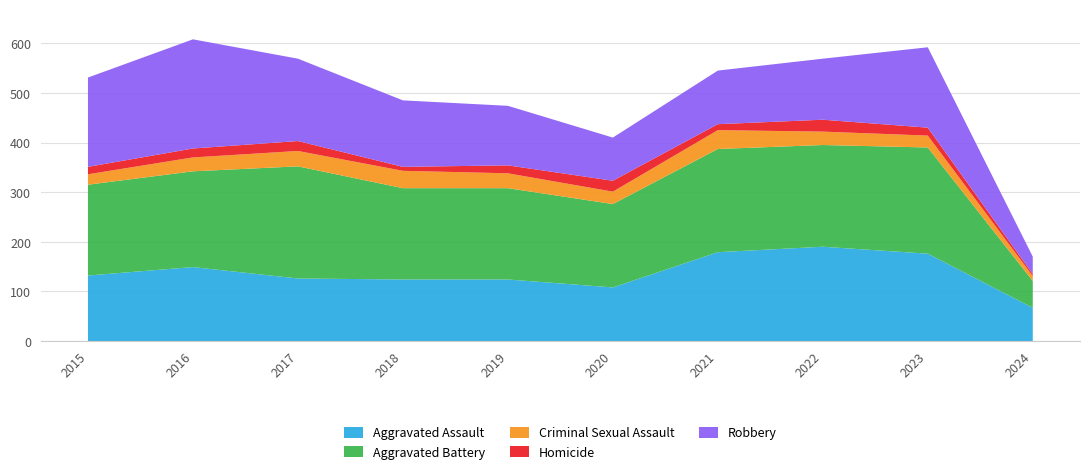

Reading left to right, what are all the values shown in this chart?

Aggravated Assault: 132	149	126	124	124	108	179	190	176	67
Aggravated Battery: 183	193	226	184	184	168	208	205	214	54
Criminal Sexual Assault: 21	28	31	35	30	25	38	27	24	10
Homicide: 15	18	20	8	16	22	12	24	16	4
Robbery: 180	220	166	134	120	87	108	123	162	35